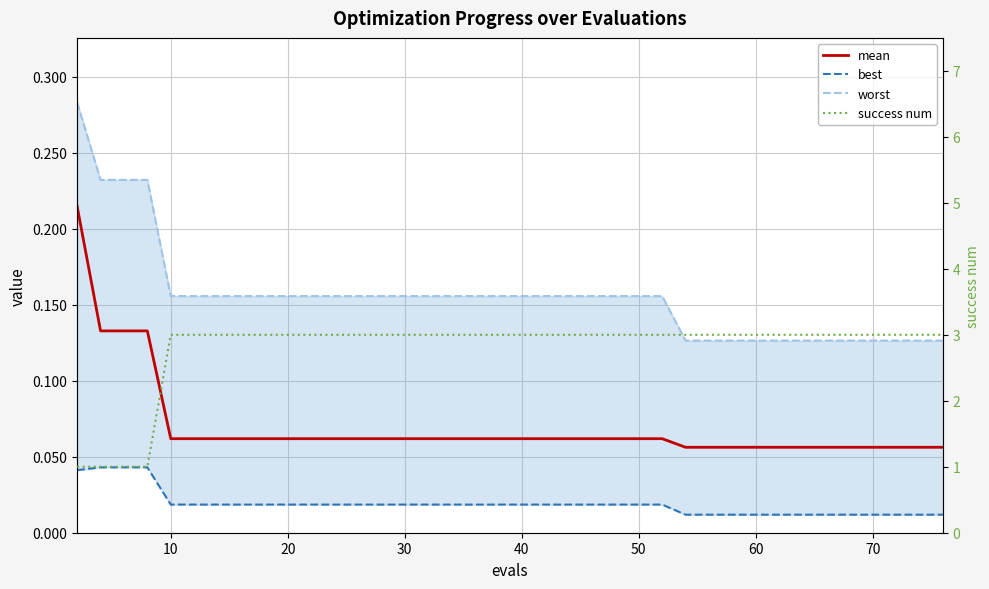

True or false: success num and best cross at least once.

False